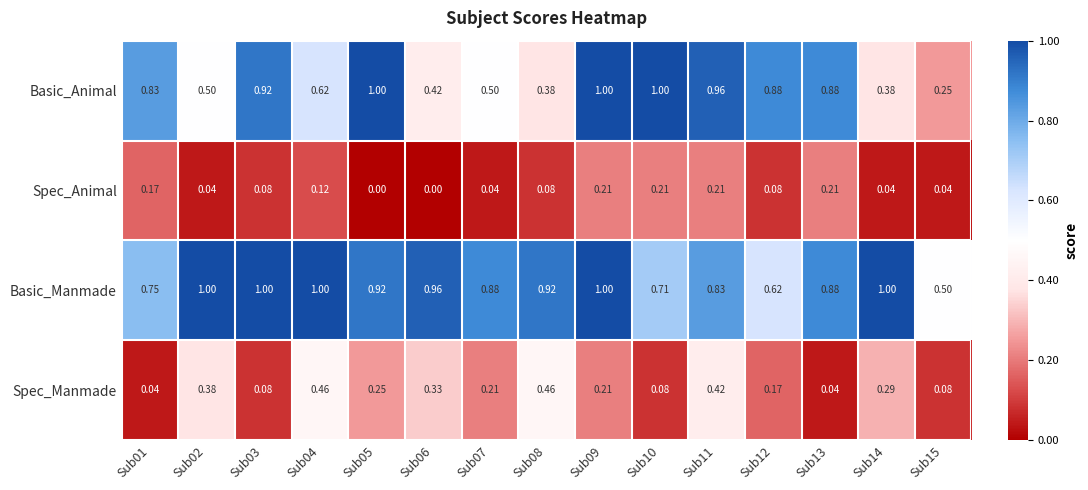

What is the total value across all series at Sub14?

1.7